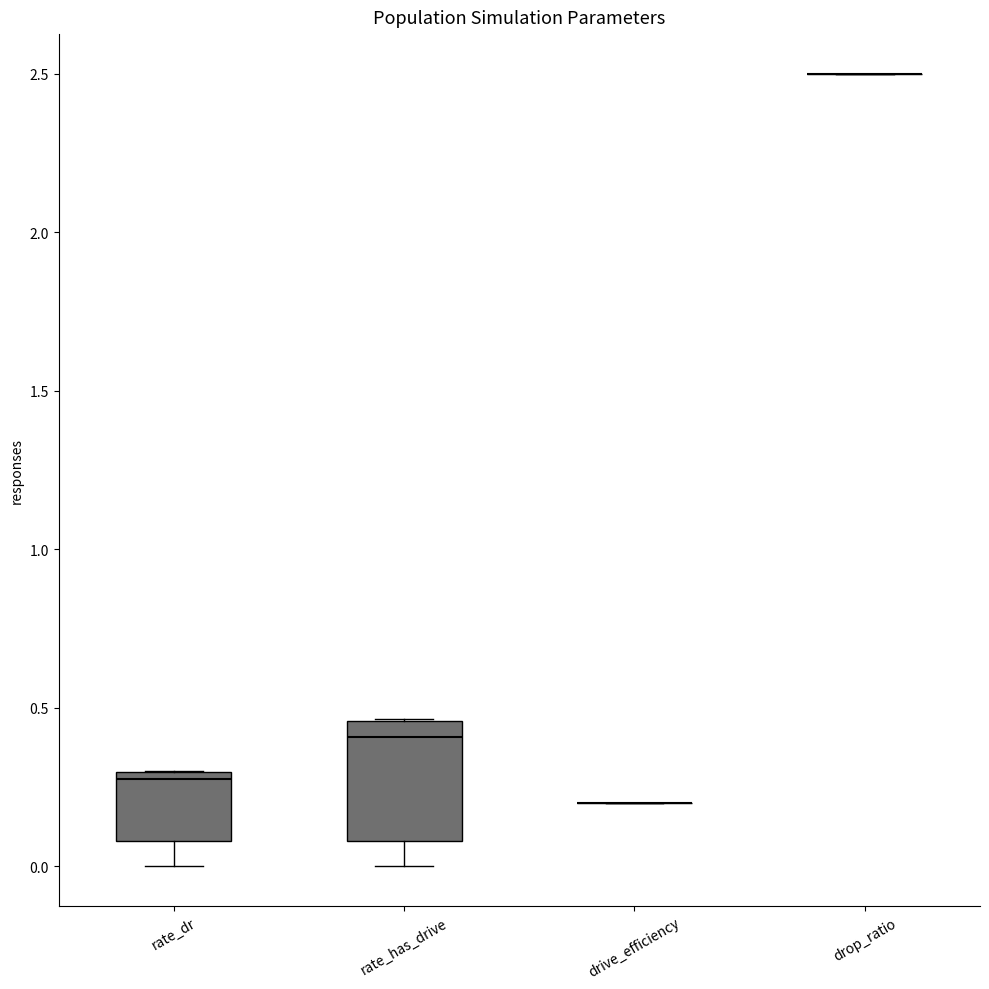

Which box is the tallest, from its lower edge to its upper edge?

rate_has_drive